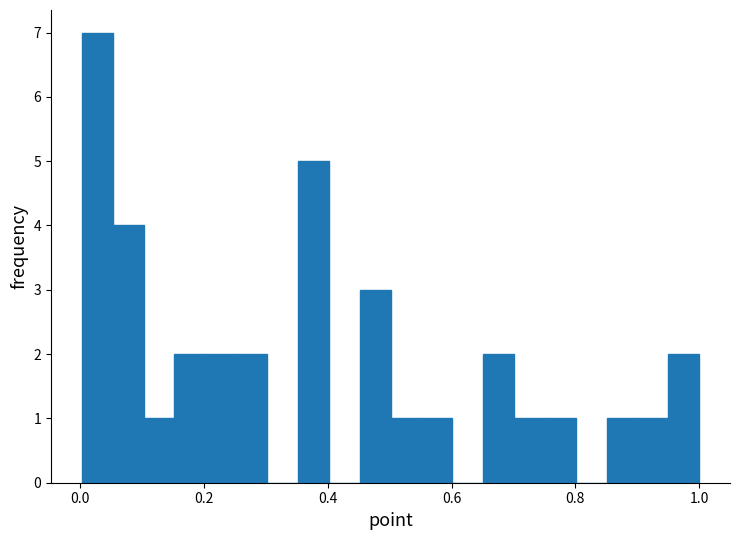

Read against the x-axis, roughly where is the centre of the tallest bar?

0.02